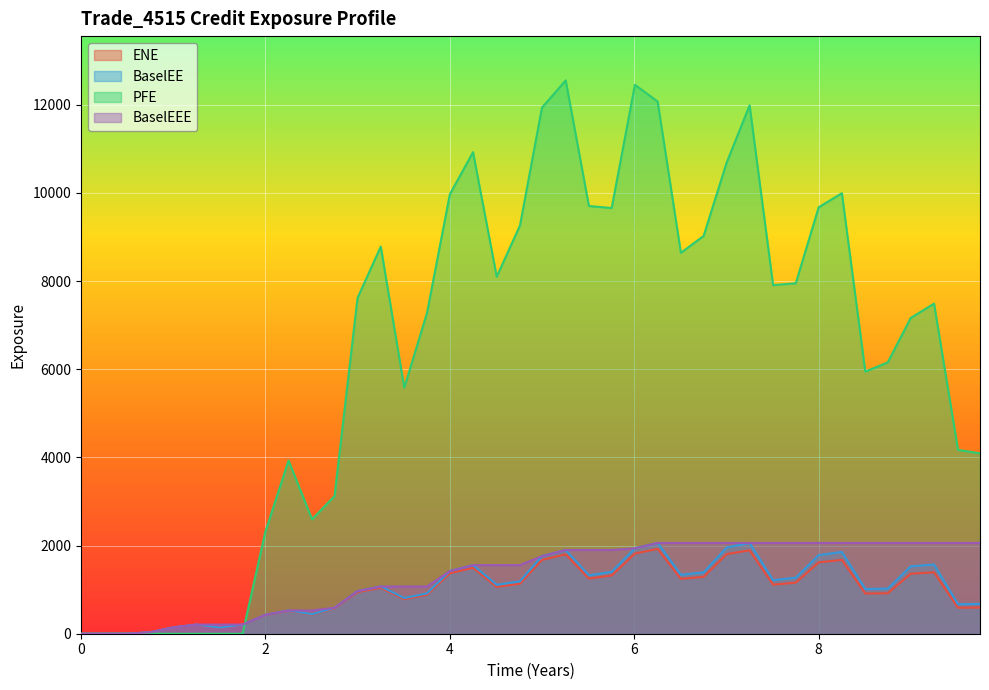

How many values in the BaselEEE series are below 1759?

20